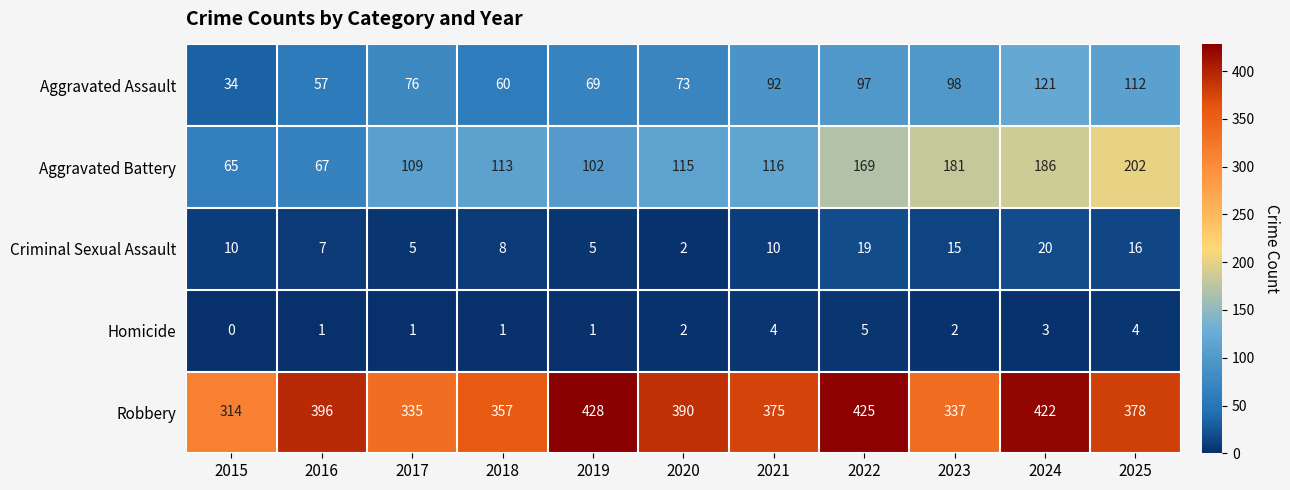

What value does the Aggravated Assault series have at 2017?

76